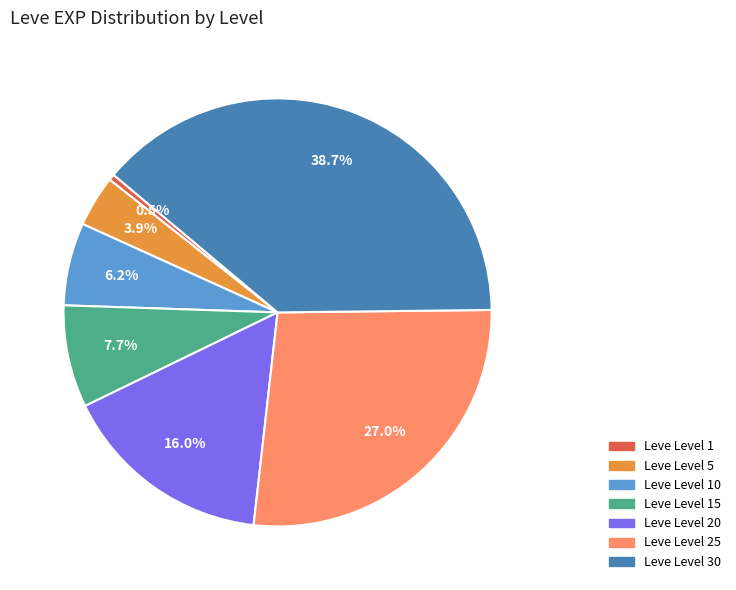

Does any single category account for the majority?

No